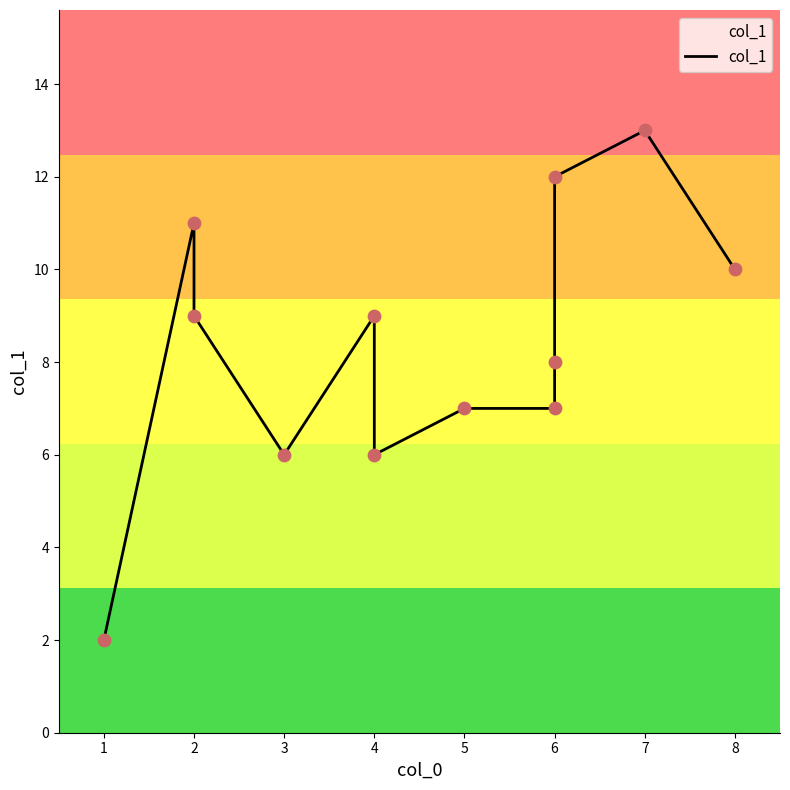

What is the change in value from 4 to 6?

+6